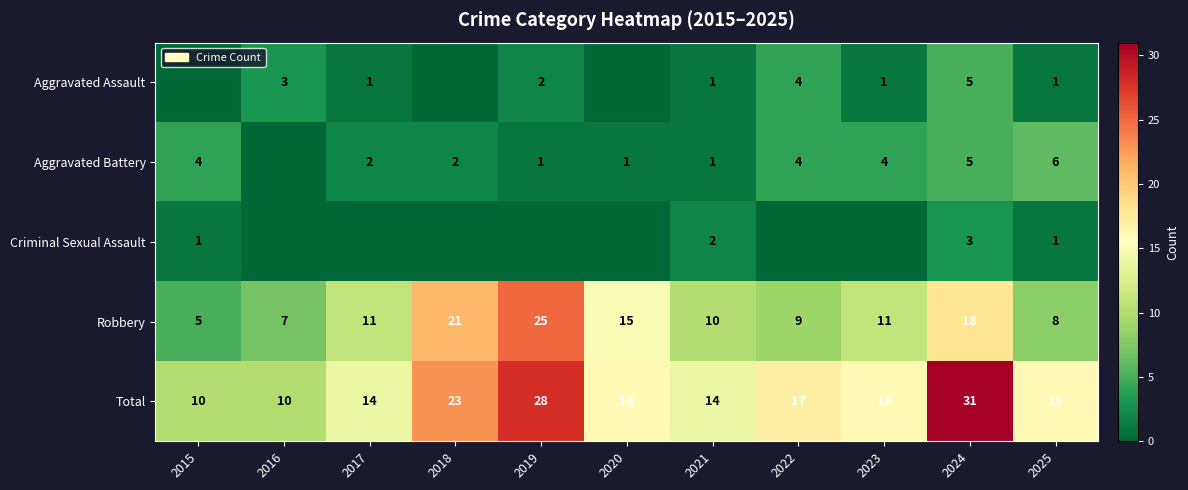

Is it true that Robbery equals 4 at 2016?

False